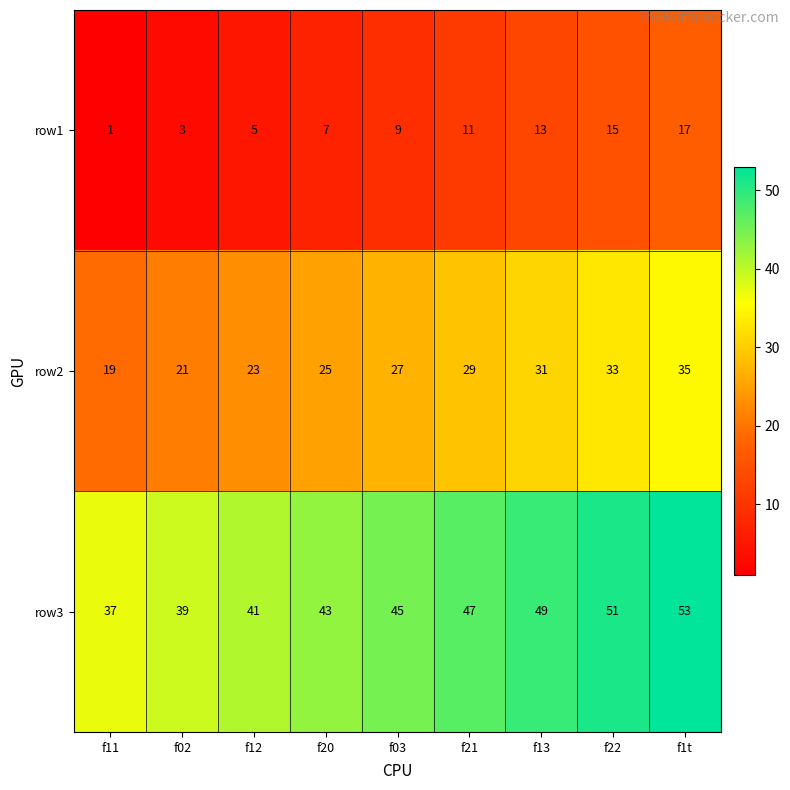

Is it true that row2 equals 20 at f21?

False